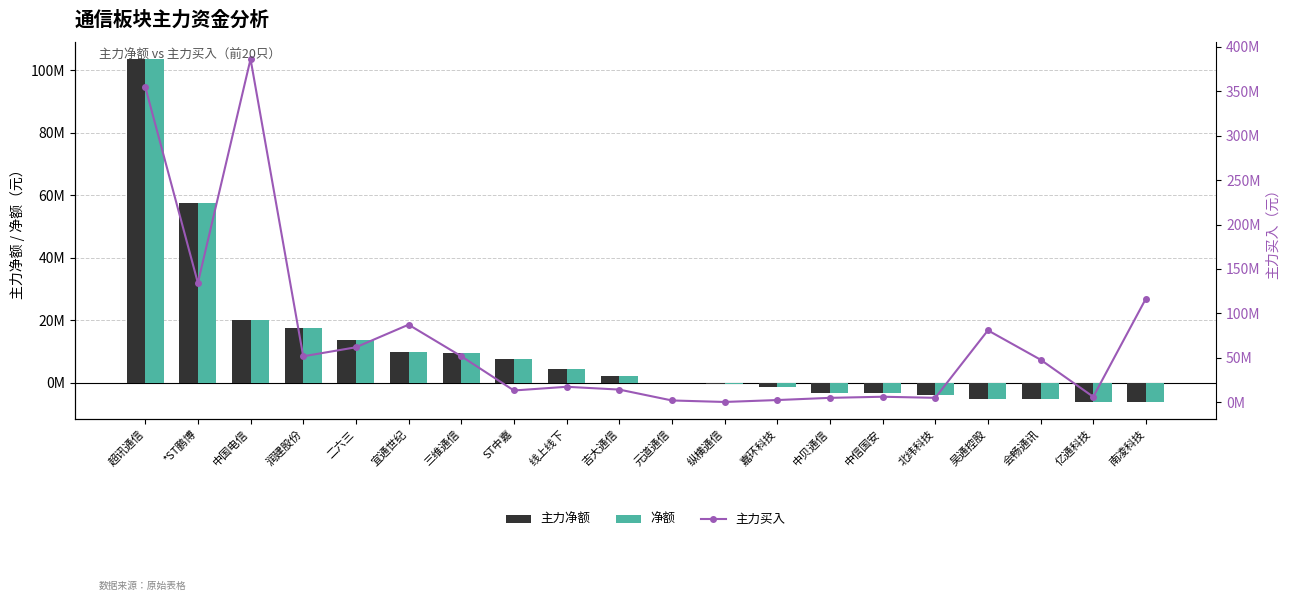

What is the value of the 净额 bar at the 16th from the left?

-3921363